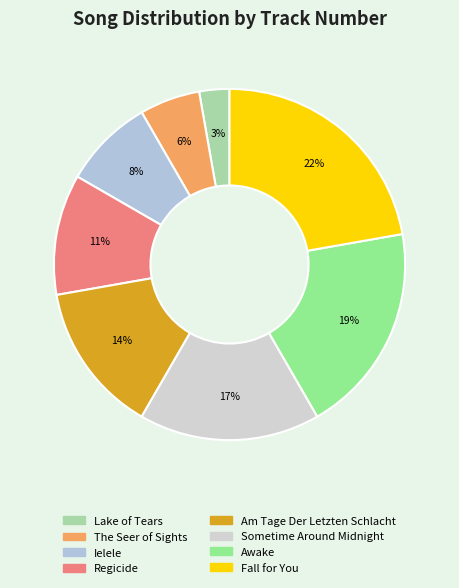

Is Ielele the majority of the pie?

No